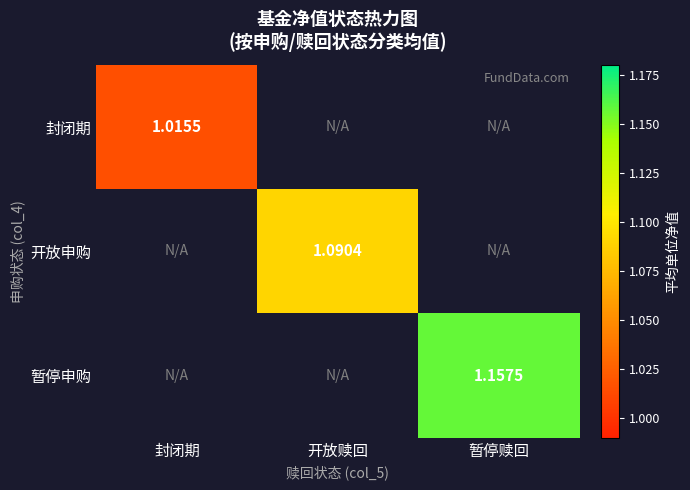

Is the value of 开放申购 at 开放赎回 greater than the value of 封闭期 at 封闭期?

Yes